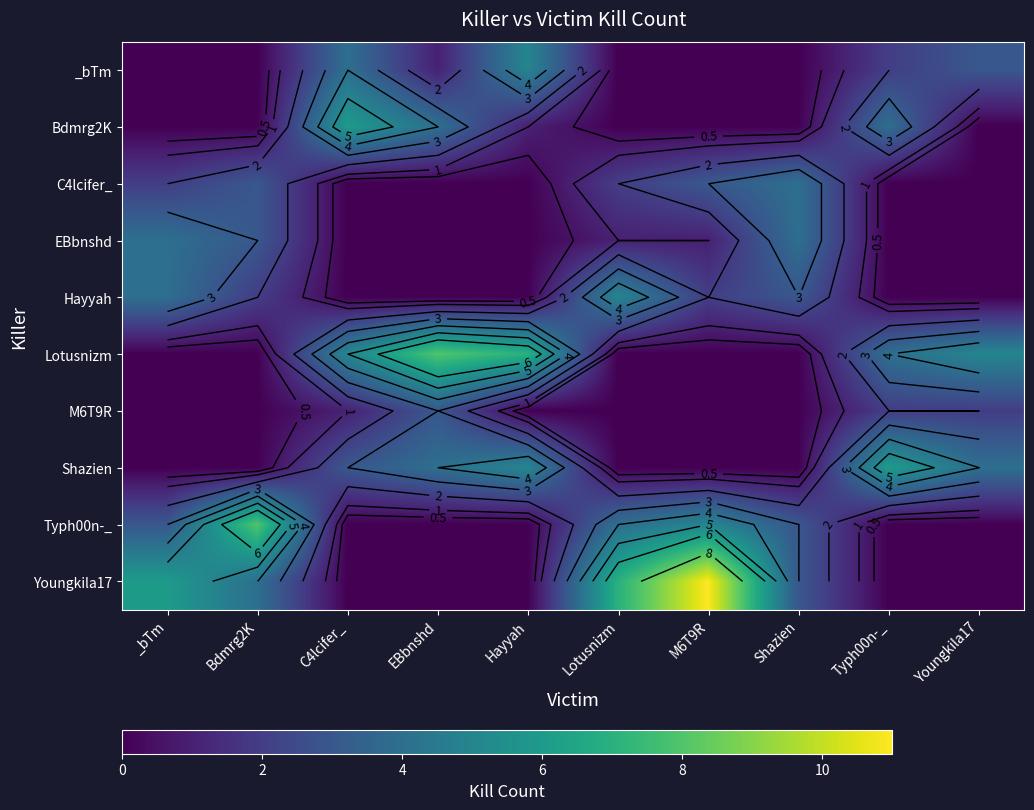

Which series changed the most between Shazien and Youngkila17?

Lotusnizm